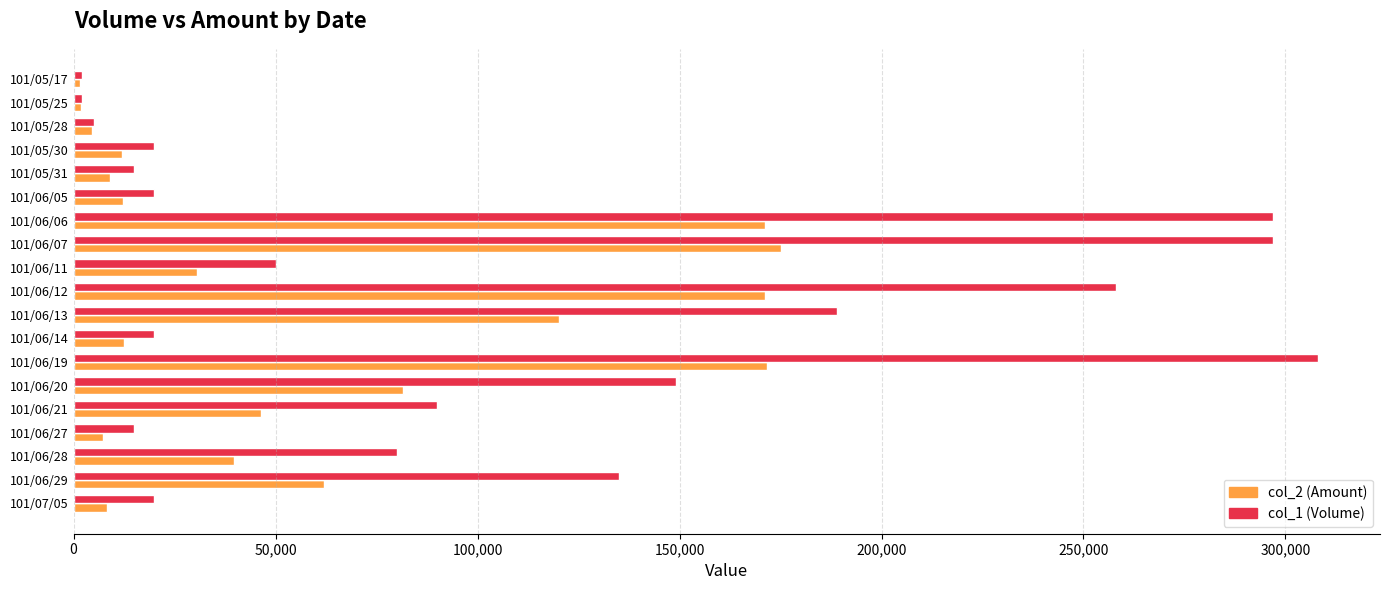

List the series in order of their peak value, highest first.

col_1 (Volume), col_2 (Amount)